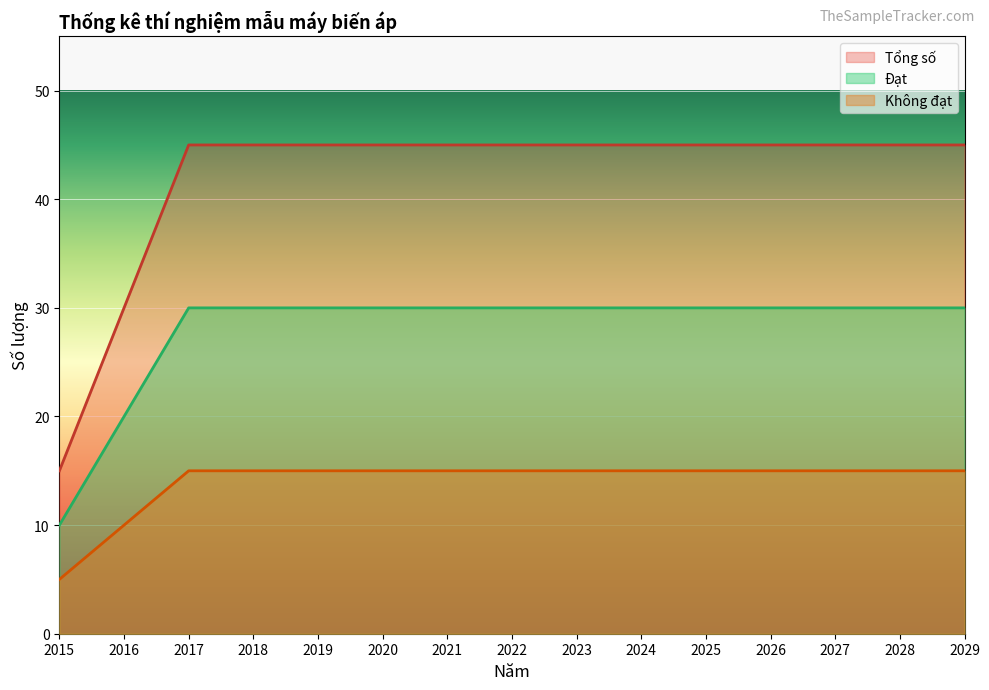

At how many categories does at least one series exceed 22?

14